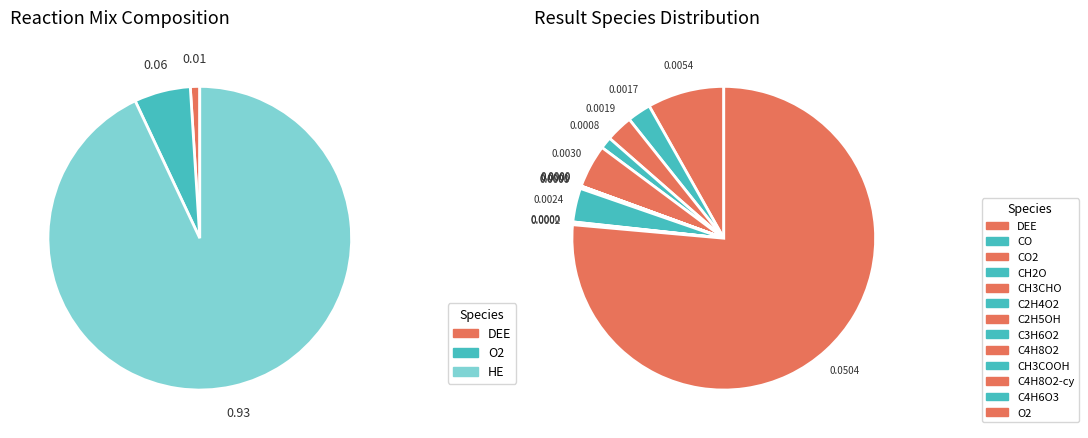

Is it true that C2H5OH is 0% of the pie?

True